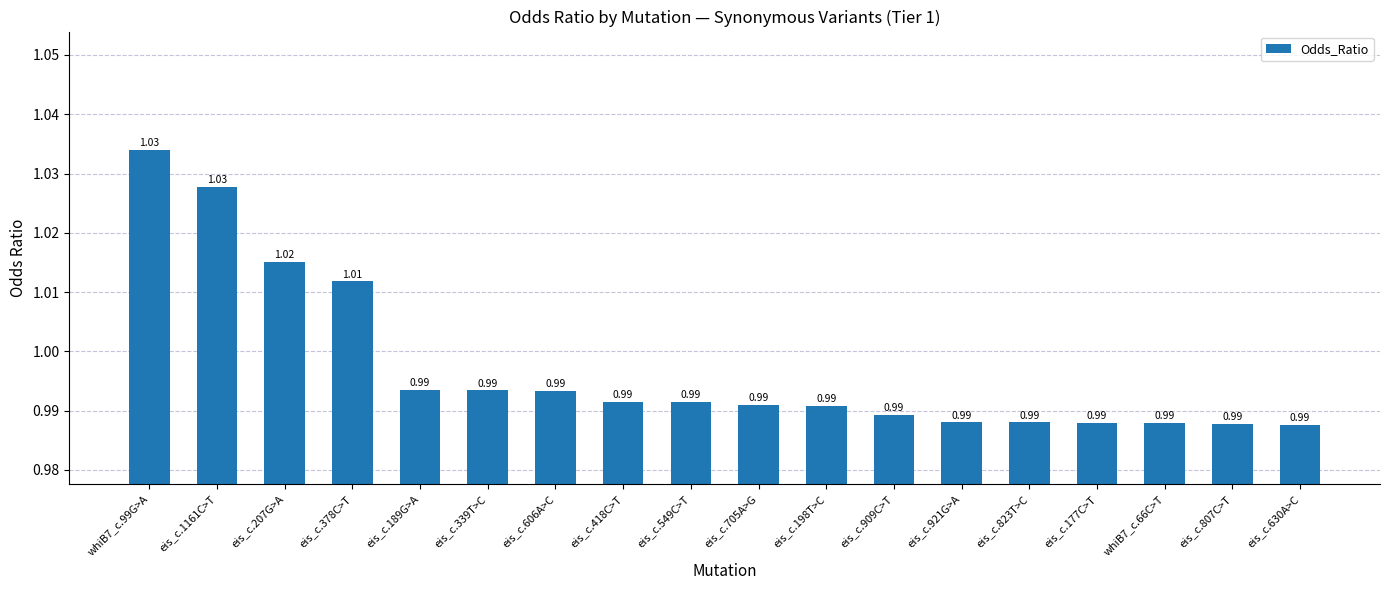

What is the sum of all values?

17.9